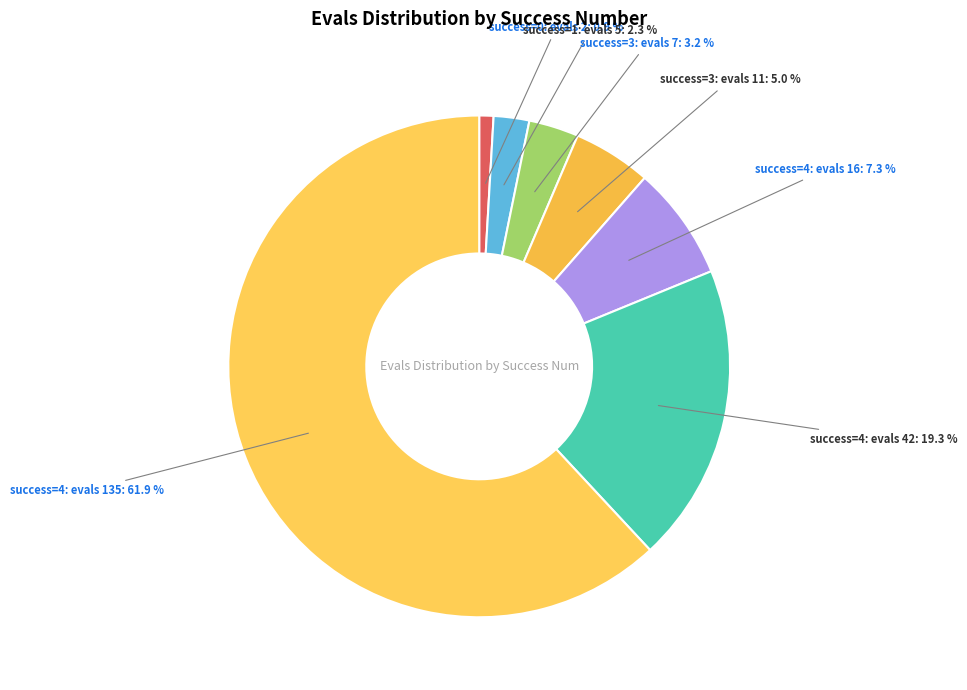

How many slices are in this pie chart?

7